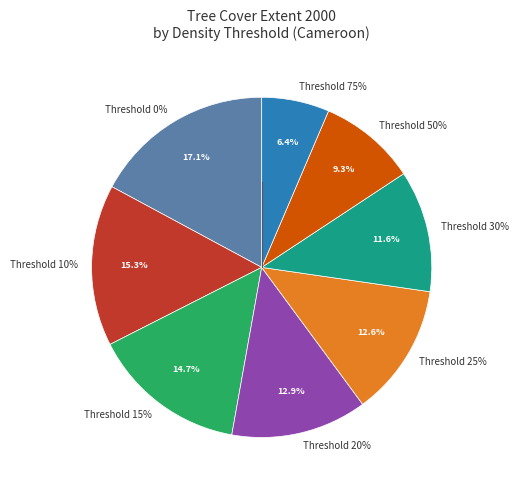

Does 30 represent more than half of the total?

No